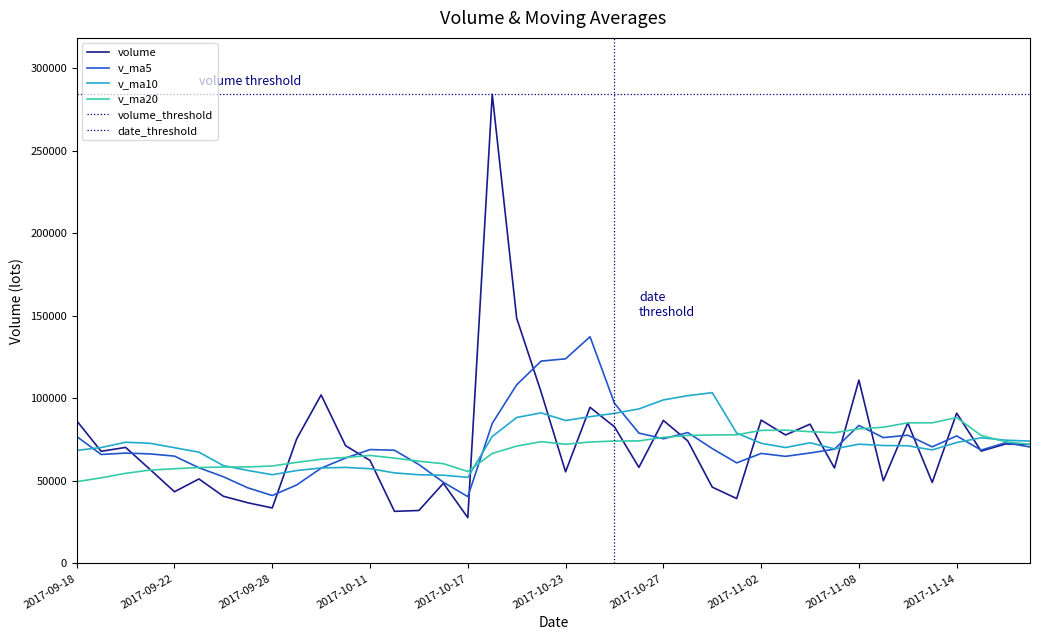

What is the highest value of the v_ma20 series?

88386.7